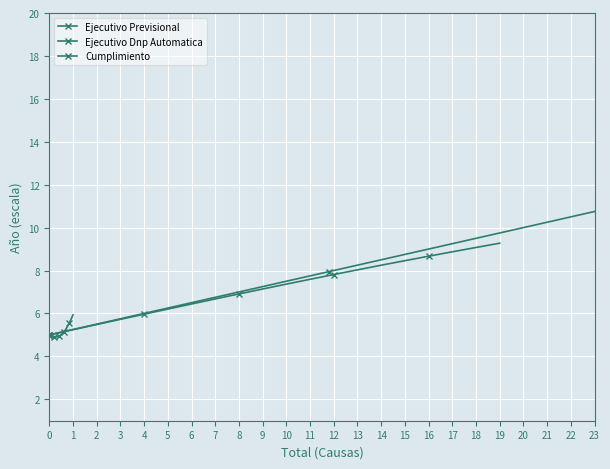

Between 10 and 12, which is larger?

12